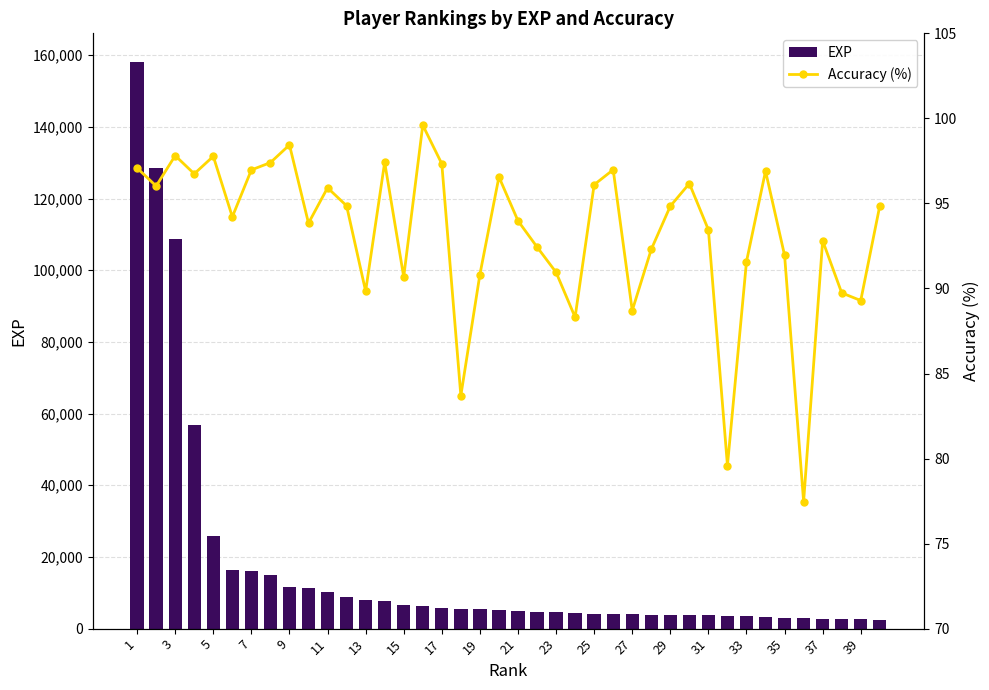

Reading left to right, list all the values displayed in this chart.

EXP: 158175.0	128588.0	108816.0	56822.0	25705.0	16294.0	15982.0	14867.0	11553.0	11349.0	10191.0	8912.0	8009.0	7601.0	6641.0	6311.0	5838.0	5487.0	5389.0	5153.0	4823.0	4779.0	4664.0	4262.0	4162.0	4069.0	3959.0	3908.0	3904.0	3876.0	3867.0	3543.0	3446.0	3161.0	2940.0	2833.0	2733.0	2662.0	2617.0	2523.0
Accuracy (%): 97.1	96.0	97.8	96.7	97.8	94.2	97.0	97.4	98.4	93.8	95.9	94.9	89.8	97.4	90.7	99.6	97.3	83.7	90.8	96.6	94.0	92.4	91.0	88.3	96.1	97.0	88.7	92.3	94.8	96.2	93.5	79.6	91.6	96.9	92.0	77.5	92.8	89.7	89.3	94.9